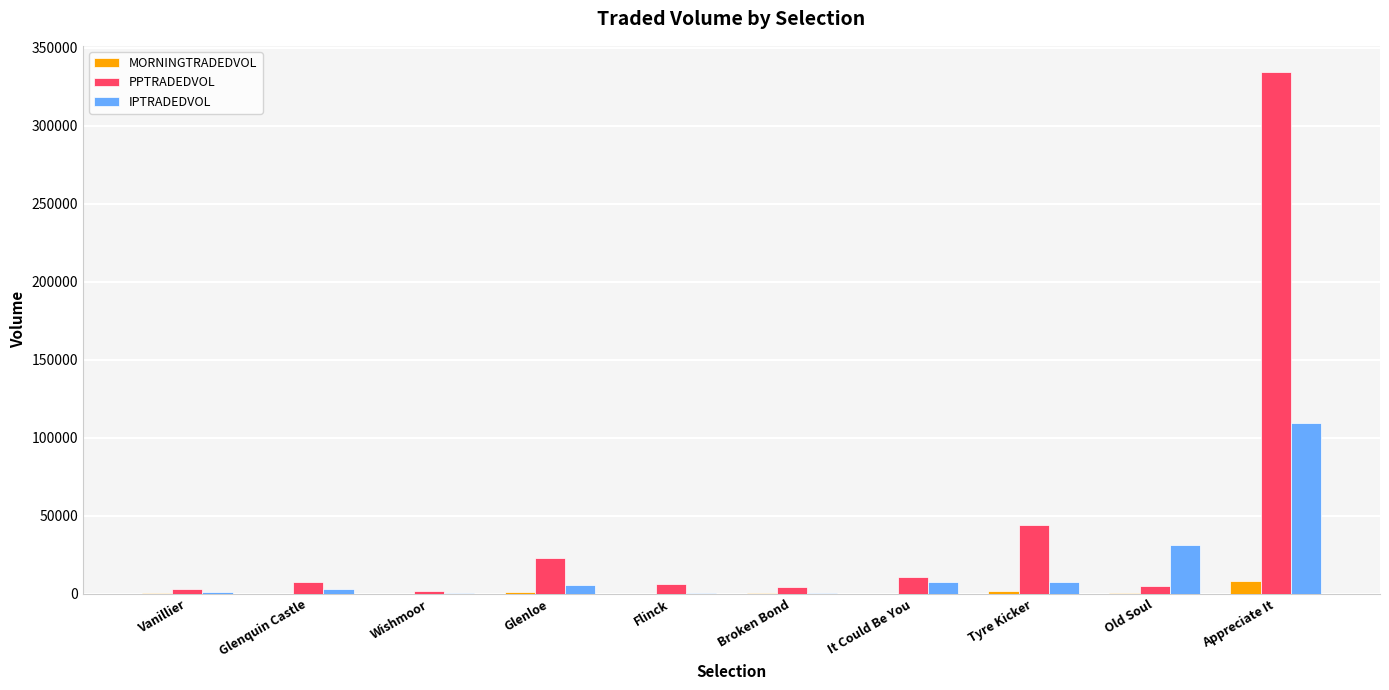

Is the value of MORNINGTRADEDVOL at Tyre Kicker greater than the value of IPTRADEDVOL at Old Soul?

No